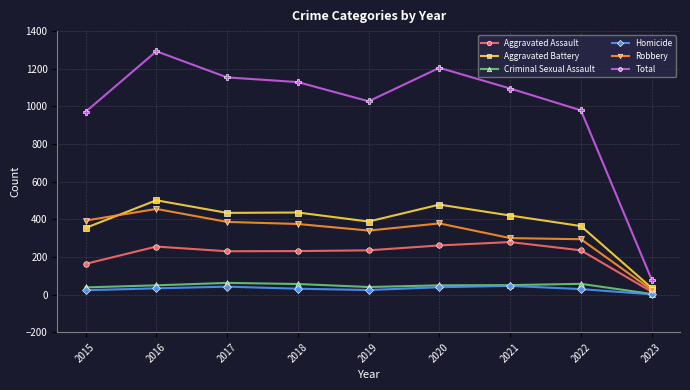

At which category does Total reach its first local peak?

2016